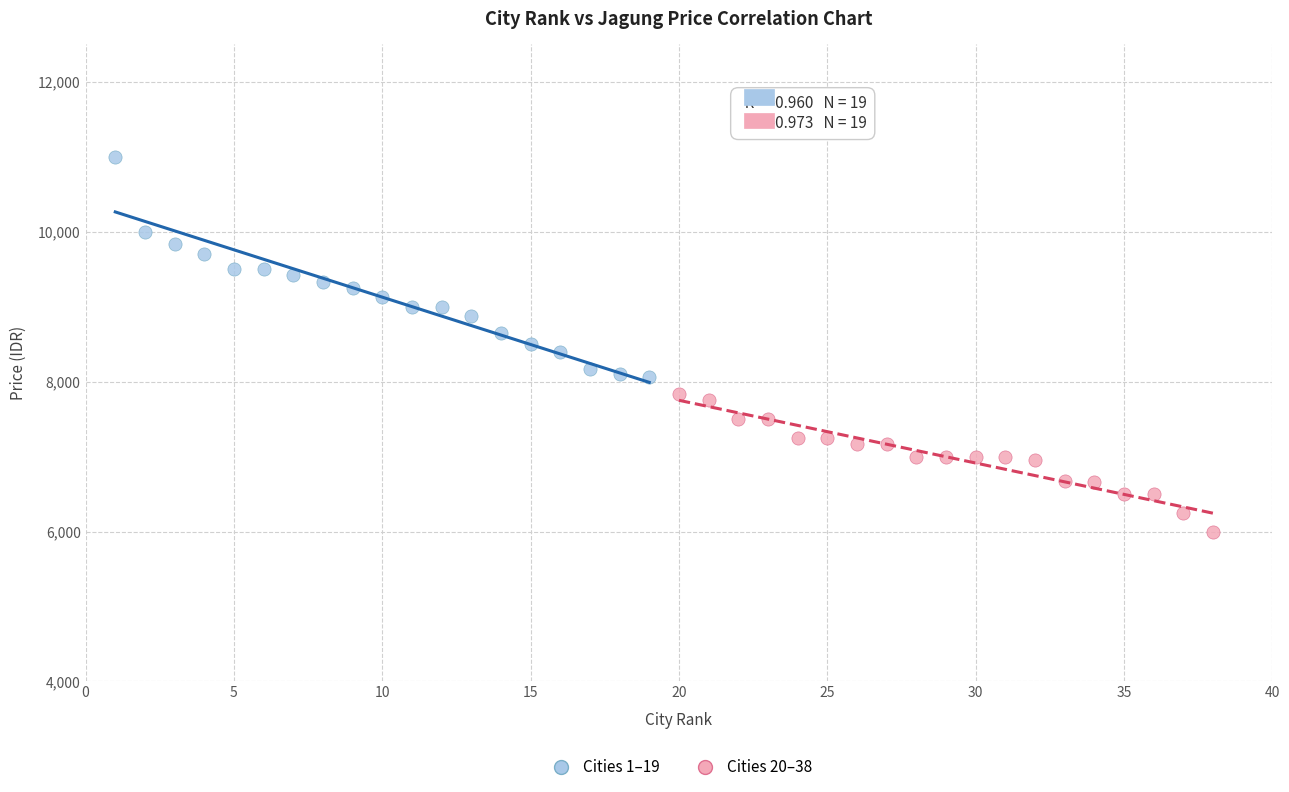

What are all the series names shown in the legend?

Cities 1–19, Cities 20–38